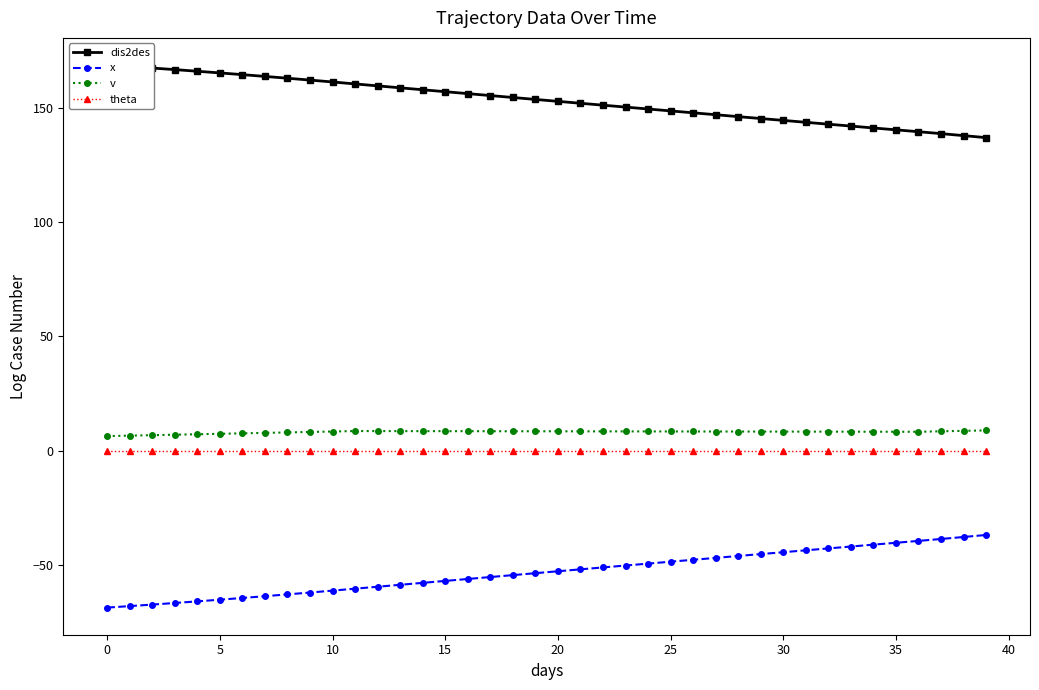

At which label does x reach its peak?

39